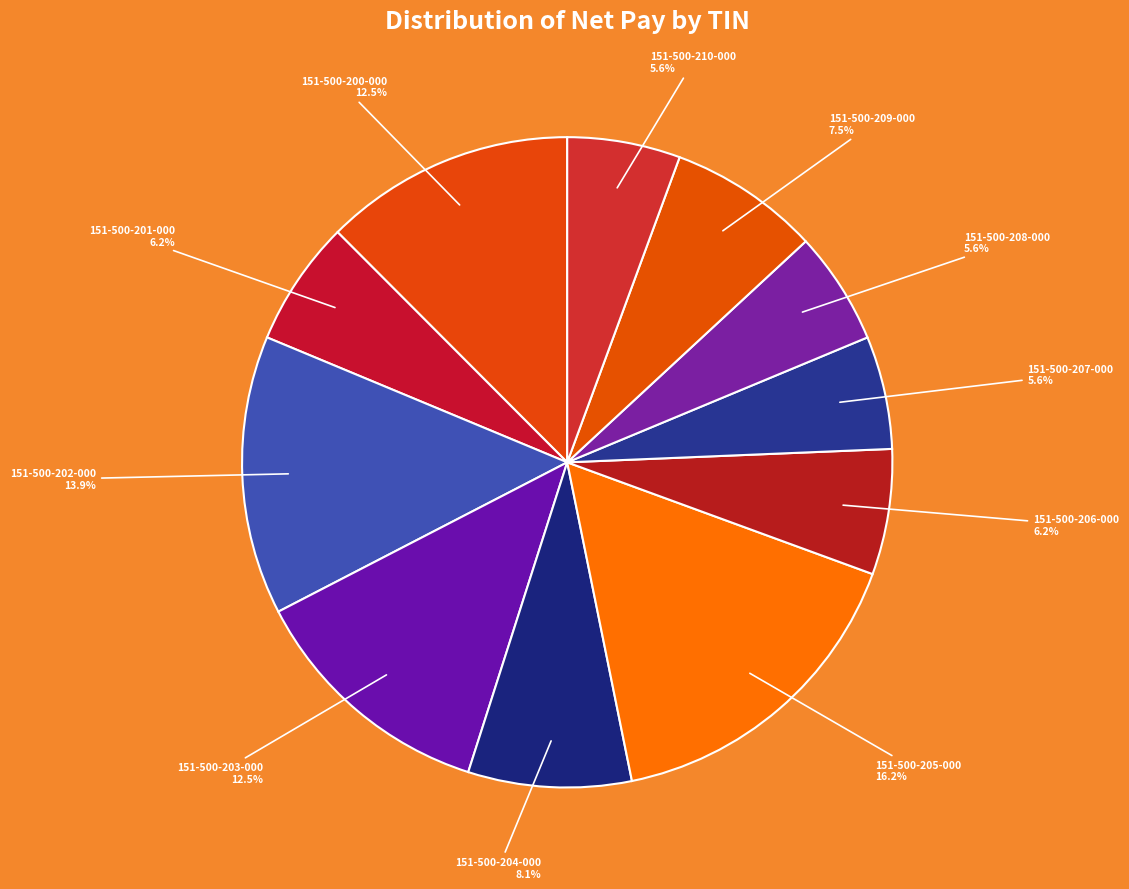

Approximately how many times larger is the value at 151-500-203-000 compared to 151-500-206-000?

2.0